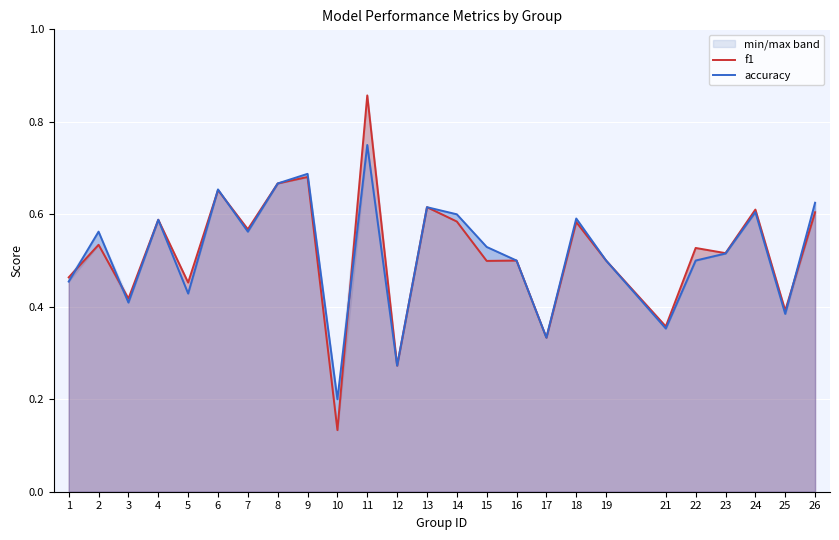

Reading left to right, what are all the values shown in this chart?

f1: 0.5	0.5	0.4	0.6	0.5	0.7	0.6	0.7	0.7	0.1	0.9	0.3	0.6	0.6	0.5	0.5	0.3	0.6	0.5	0.4	0.5	0.5	0.6	0.4	0.6
accuracy: 0.5	0.6	0.4	0.6	0.4	0.7	0.6	0.7	0.7	0.2	0.8	0.3	0.6	0.6	0.5	0.5	0.3	0.6	0.5	0.4	0.5	0.5	0.6	0.4	0.6